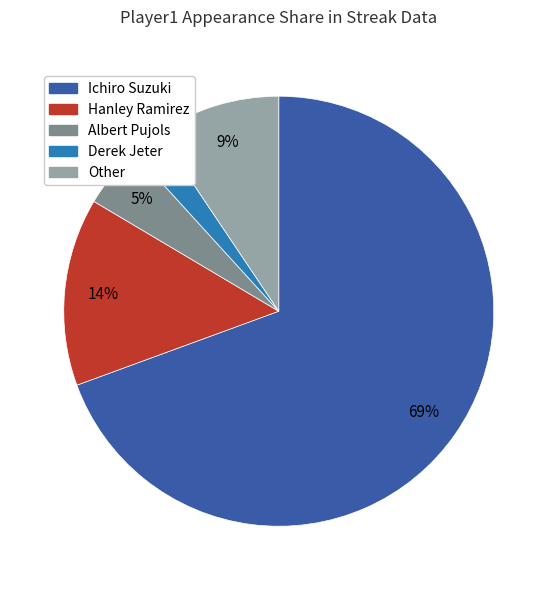

Does any single category account for the majority?

Yes